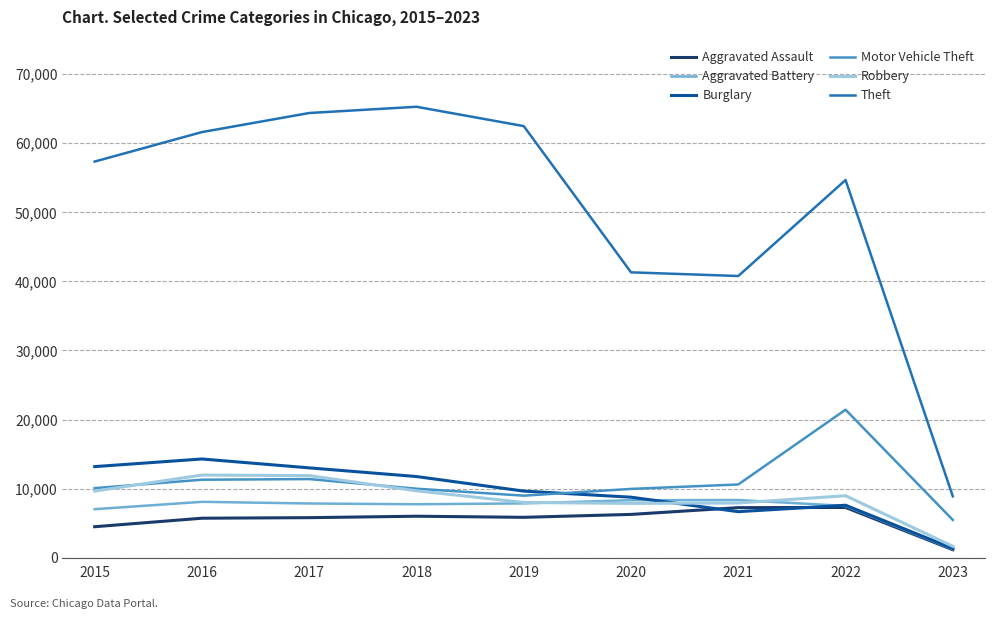

What is the sum of all Aggravated Battery values?

63929